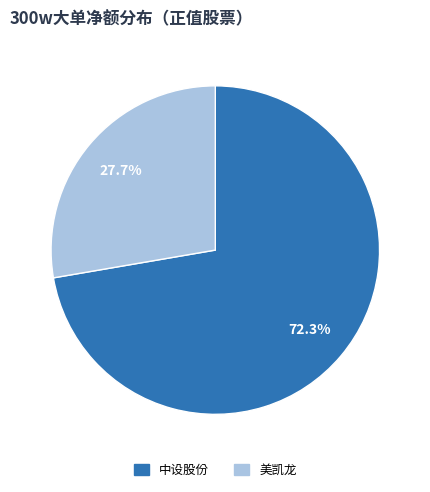

To the nearest percent, what is the average slice percentage?

50%